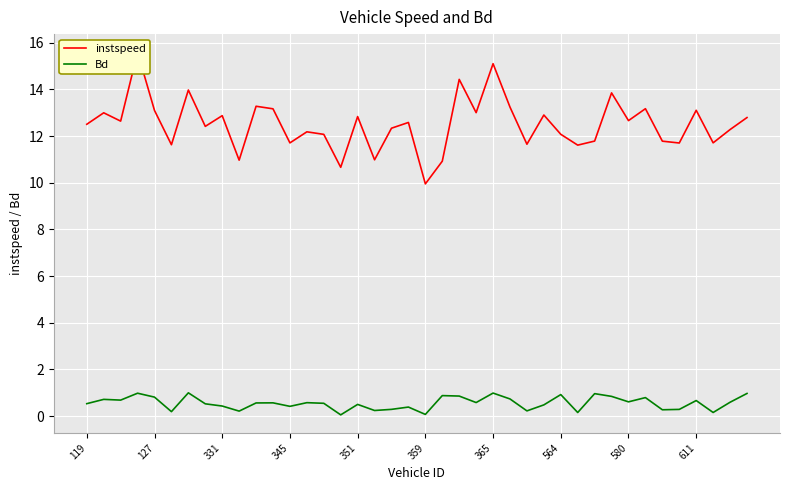

True or false: Bd has a value of 0.6 at 23.

True